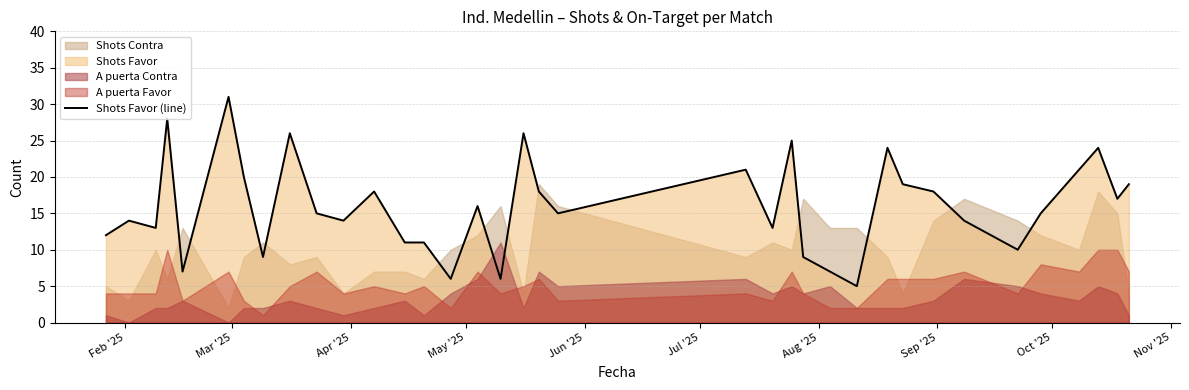

How many lines are shown in the chart?

1